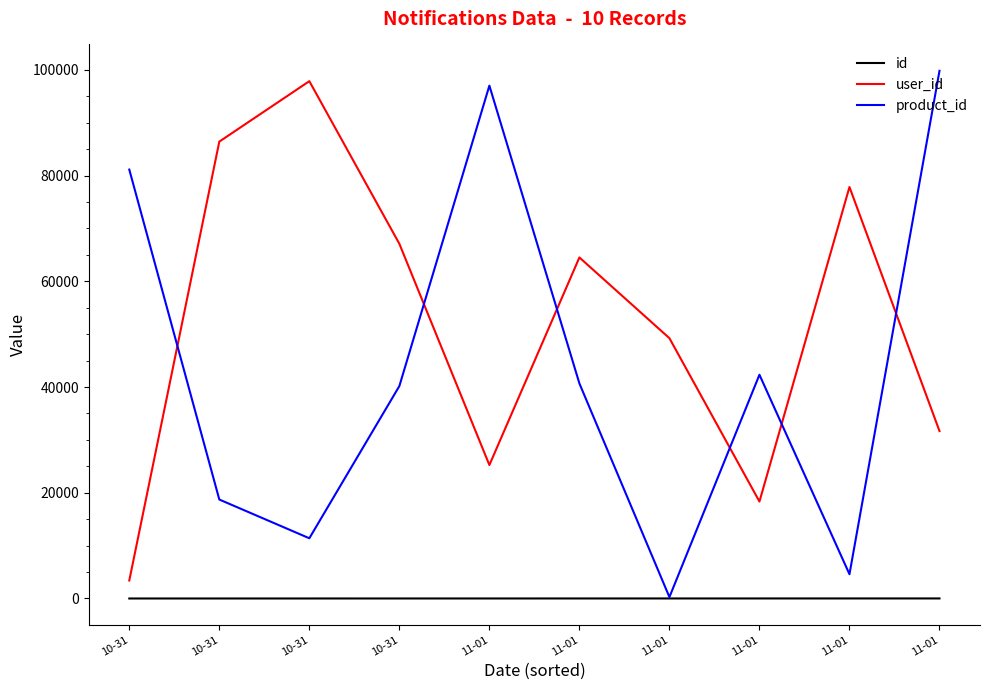

True or false: id has more than 0 points higher than both neighbors.

False